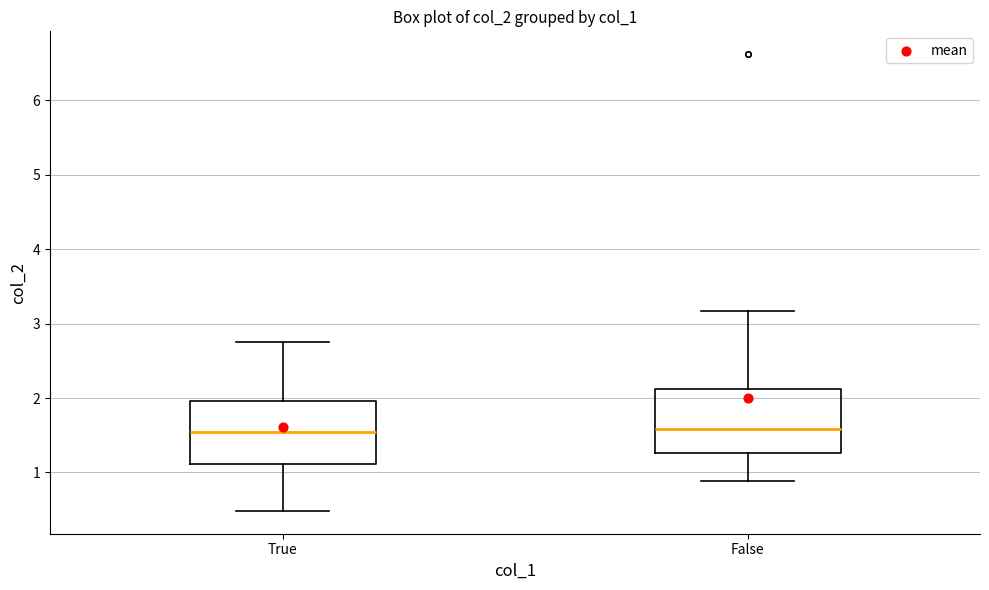

Reading left to right, read every box against the y-axis: the position of its median line, the range the box covers, and the ends of its whiskers. The values are not printed on the chart, so give them approximately, as read against the axis.

True: median 1.5, box 1.1 to 2.0, whiskers 0.5 to 2.8
False: median 1.6, box 1.3 to 2.1, whiskers 0.9 to 3.2